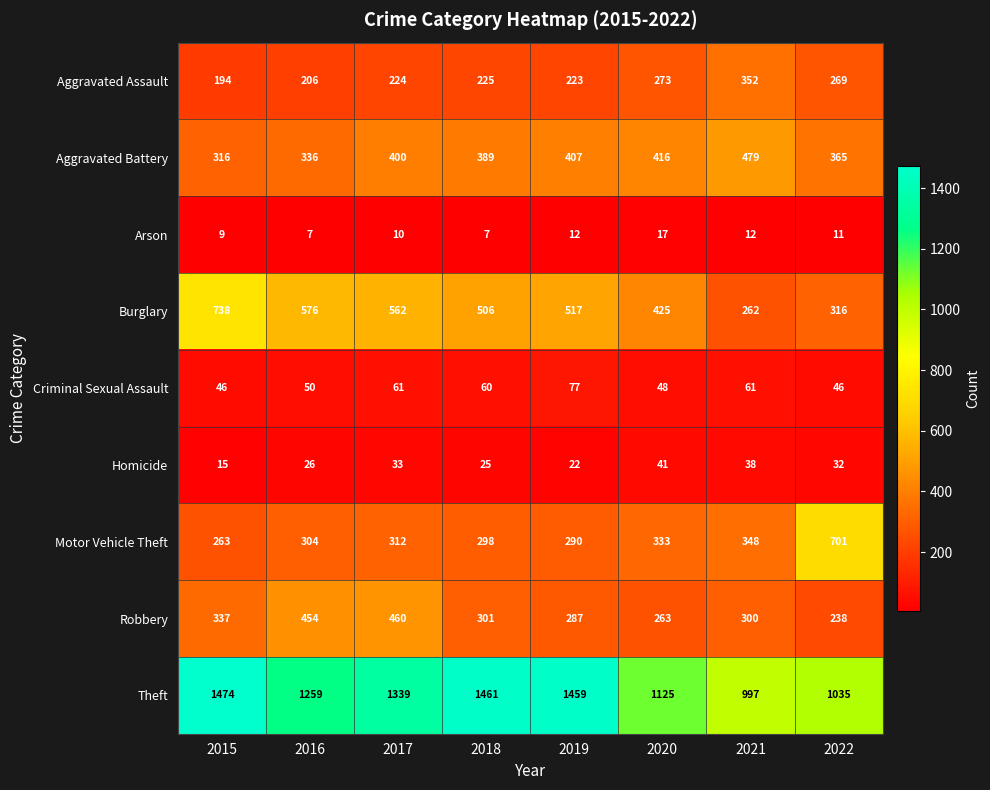

At which category is the sum across all series the highest?

2017